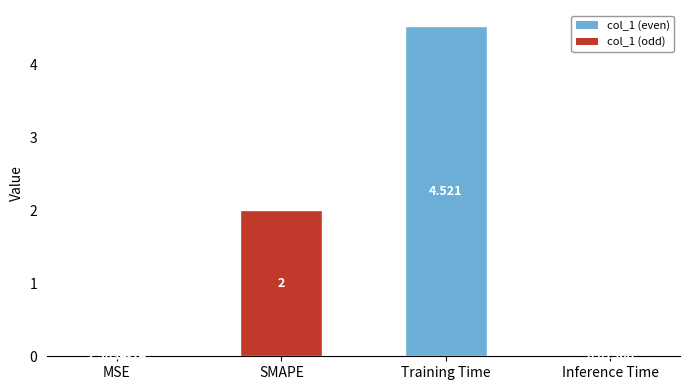

What is the approximate value at Training Time?

4.5